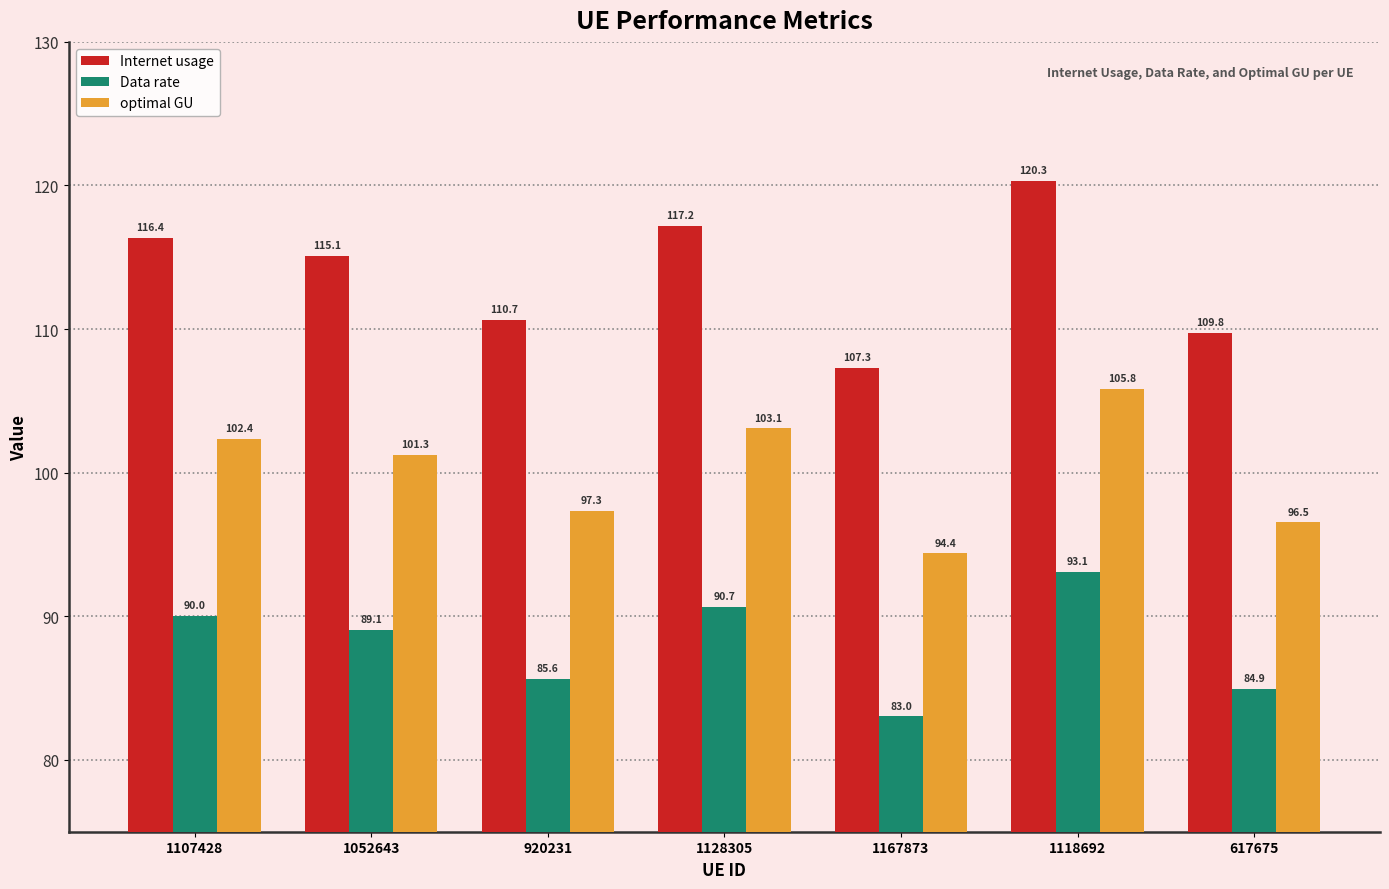

Is it true that Data rate equals 93.1 at 1118692?

True